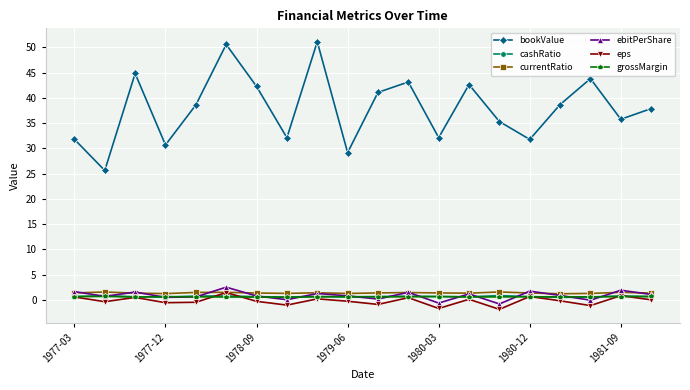

Which series has the widest spread of values?

bookValue